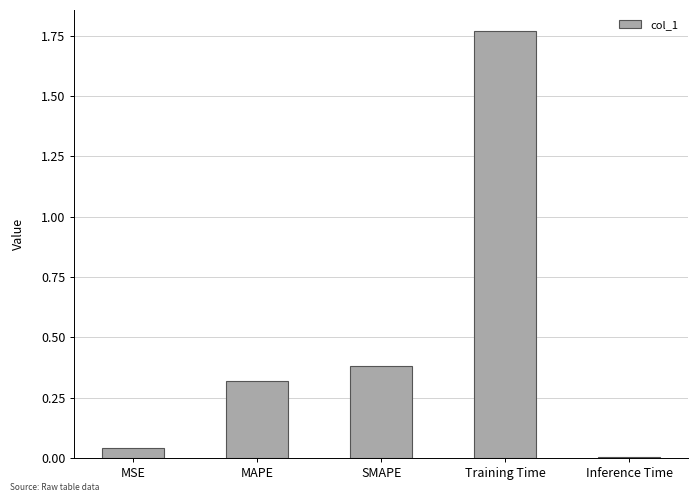

What is the label of the 1st bar from the right?

Inference Time